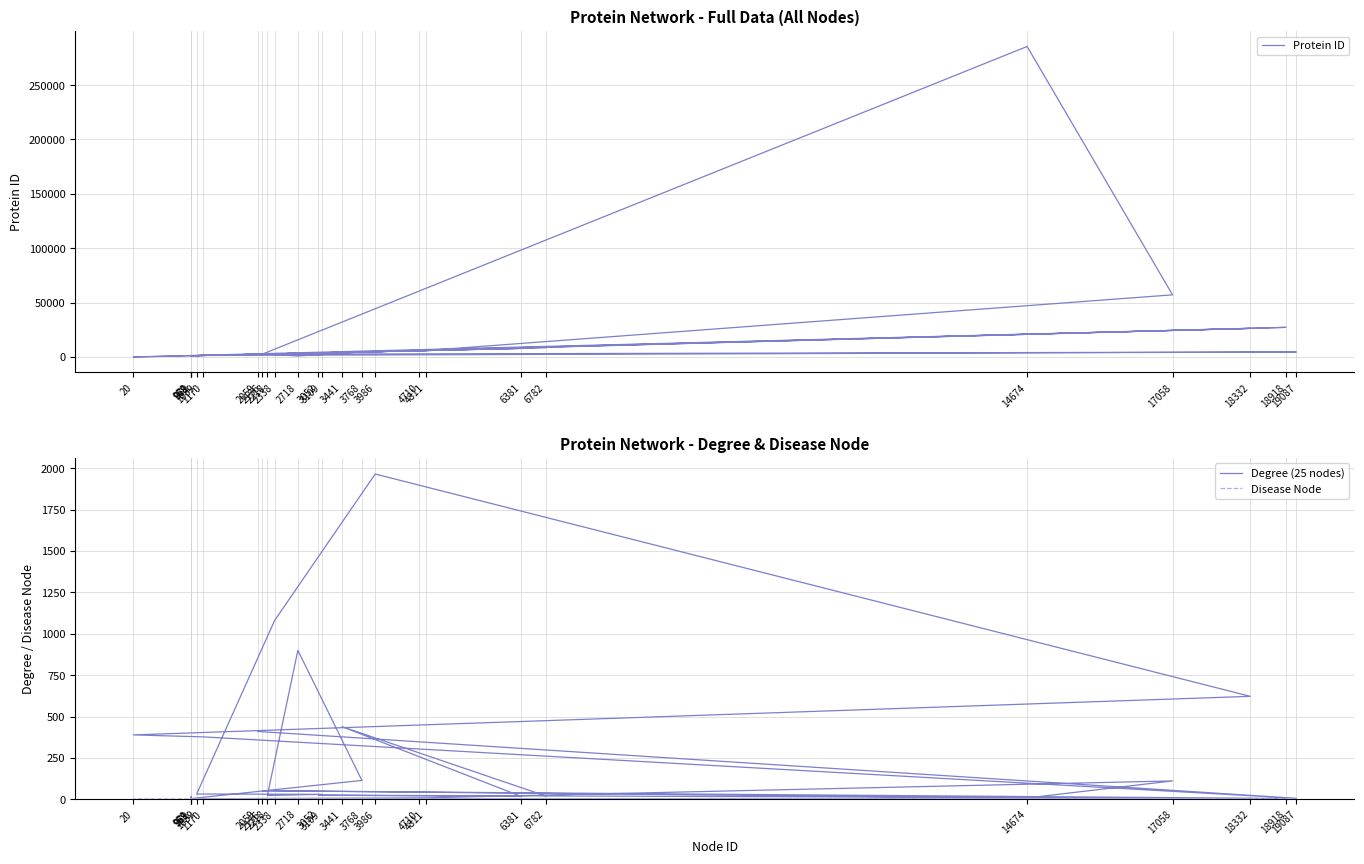

What is the label of the 14th point from the right?

3768